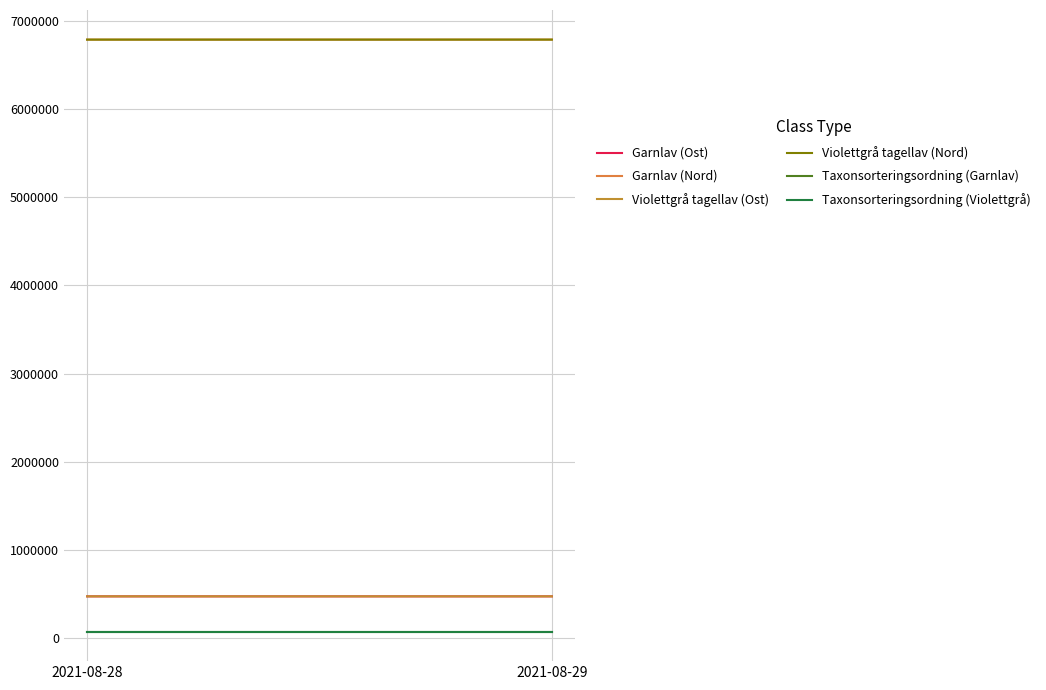

What is the sum of all Garnlav (Ost) values?

952462.7